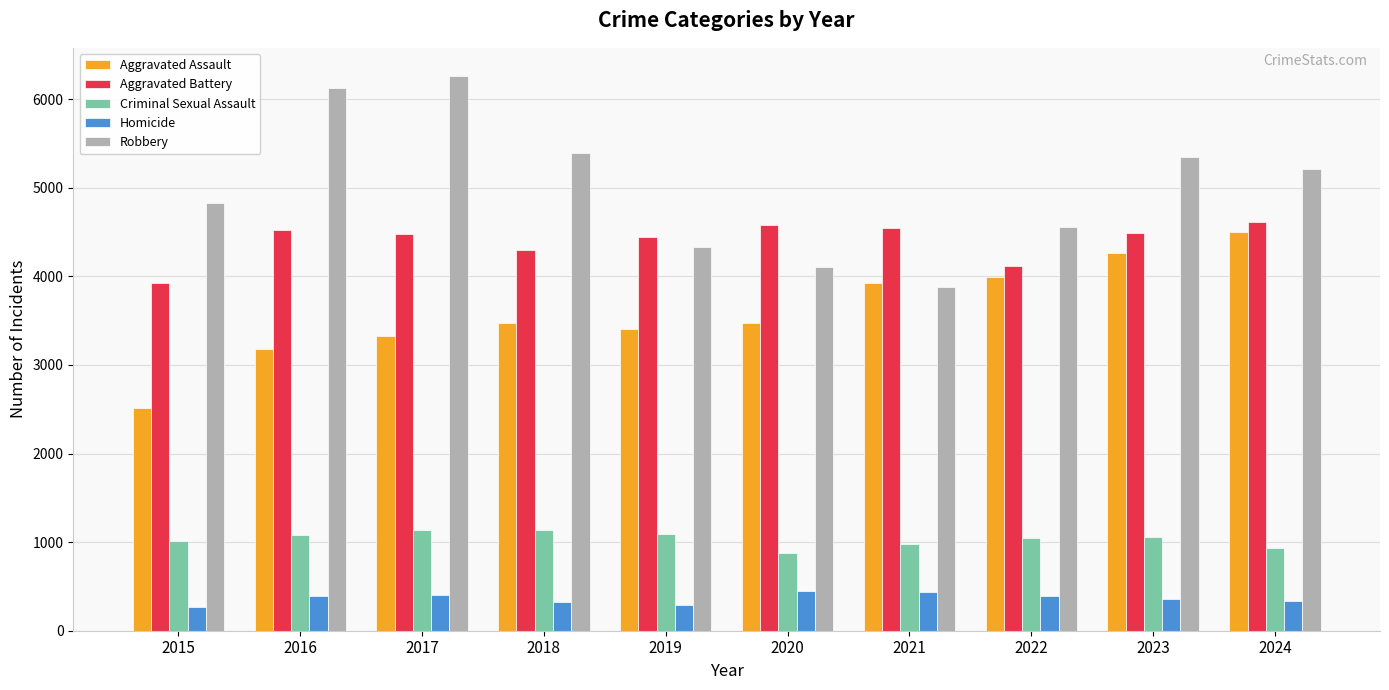

What is the difference between the second highest and second lowest values in the Criminal Sexual Assault series?

203